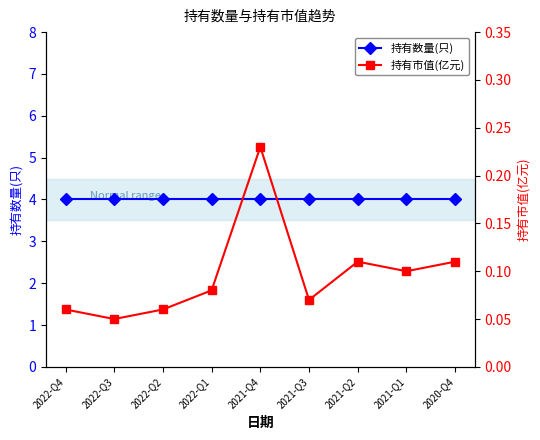

Reading left to right, list all the values displayed in this chart.

持有数量(只): 4.0	4.0	4.0	4.0	4.0	4.0	4.0	4.0	4.0
持有市值(亿元): 0.1	0.1	0.1	0.1	0.2	0.1	0.1	0.1	0.1